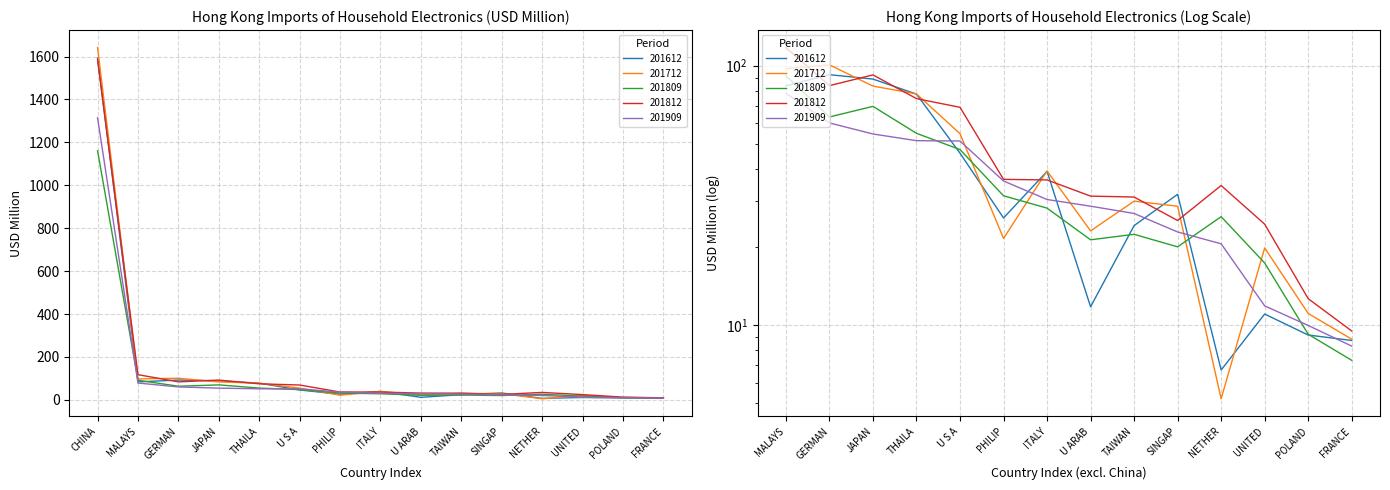

In 201812, how many points are lower than both neighbors (excluding endpoints)?

2